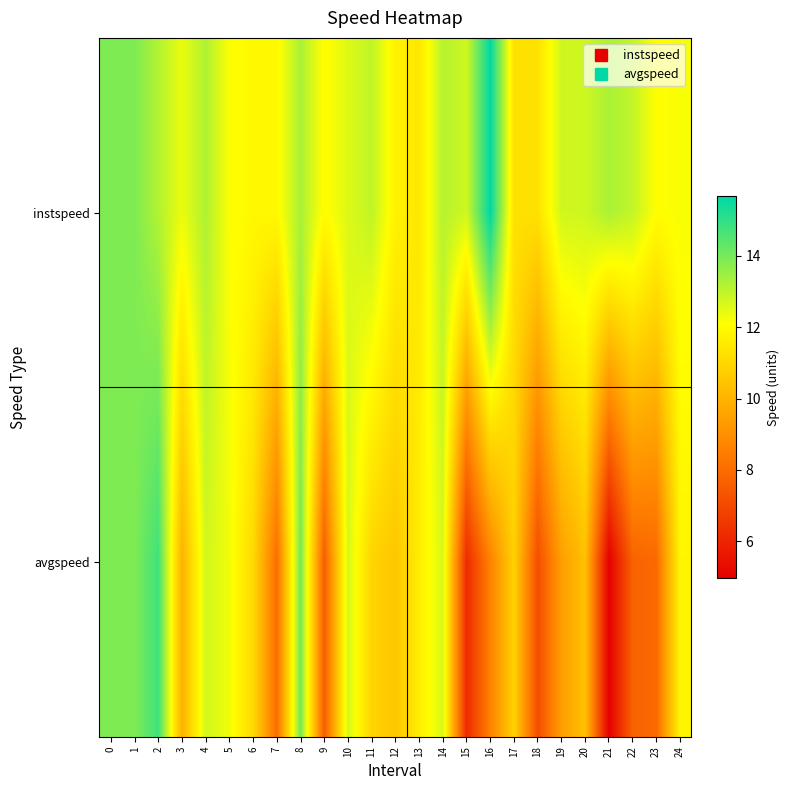

Reading left to right, what are all the values shown in this chart?

instspeed: 0=13.9	1=13.9	2=13.2	3=12.4	4=13.2	5=12.1	6=11.9	7=11.9	8=13.3	9=12.0	10=12.6	11=13.0	12=11.8	13=11.4	14=13.1	15=12.8	16=15.7	17=11.3	18=11.3	19=12.8	20=12.8	21=13.3	22=12.9	23=12.1	24=12.2
avgspeed: 0=13.9	1=13.9	2=14.8	3=9.9	4=12.7	5=12.3	6=11.0	7=8.1	8=14.0	9=7.6	10=12.7	11=10.9	12=10.5	13=11.6	14=12.6	15=6.2	16=8.6	17=10.8	18=7.1	19=9.4	20=10.4	21=5.0	22=7.7	23=7.9	24=11.8